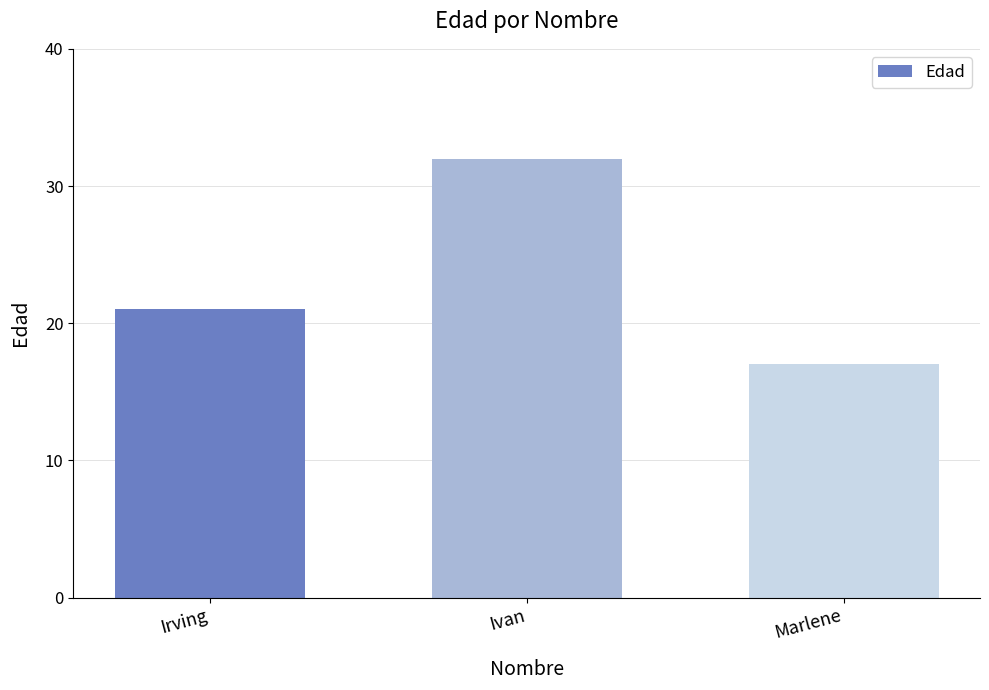

Reading right to left, transcribe all the data shown in this chart.

17	32	21